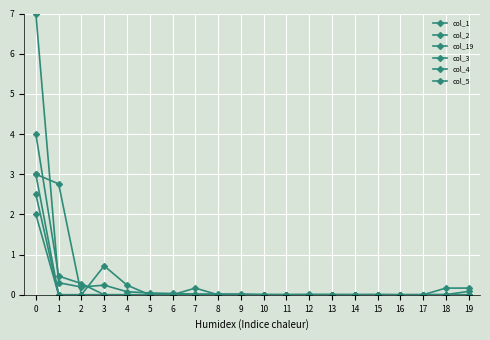

Reading right to left, extract all data points from this chart.

col_1: 19=0.1	18=0.0	17=0.0	16=0.0	15=0.0	14=0.0	13=0.0	12=0.0	11=0.0	10=0.0	9=0.0	8=0.0	7=0.0	6=0.0	5=0.0	4=0.1	3=0.2	2=0.2	1=0.3	0=7.0
col_2: 19=0.0	18=0.0	17=0.0	16=0.0	15=0.0	14=0.0	13=0.0	12=0.0	11=0.0	10=0.0	9=0.0	8=0.0	7=0.0	6=0.0	5=0.0	4=0.2	3=0.7	2=0.0	1=2.8	0=3.0
col_19: 19=0.0	18=0.0	17=0.0	16=0.0	15=0.0	14=0.0	13=0.0	12=0.0	11=0.0	10=0.0	9=0.0	8=0.0	7=0.0	6=0.0	5=0.0	4=0.0	3=0.0	2=0.3	1=0.5	0=4.0
col_3: 19=0.2	18=0.2	17=0.0	16=0.0	15=0.0	14=0.0	13=0.0	12=0.0	11=0.0	10=0.0	9=0.0	8=0.0	7=0.2	6=0.0	5=0.0	4=0.0	3=0.0	2=0.0	1=0.0	0=2.0
col_4: 19=0.0	18=0.0	17=0.0	16=0.0	15=0.0	14=0.0	13=0.0	12=0.0	11=0.0	10=0.0	9=0.0	8=0.0	7=0.0	6=0.0	5=0.0	4=0.0	3=0.0	2=0.0	1=0.0	0=2.5
col_5: 19=0.0	18=0.0	17=0.0	16=0.0	15=0.0	14=0.0	13=0.0	12=0.0	11=0.0	10=0.0	9=0.0	8=0.0	7=0.0	6=0.0	5=0.0	4=0.0	3=0.0	2=0.0	1=0.0	0=3.0